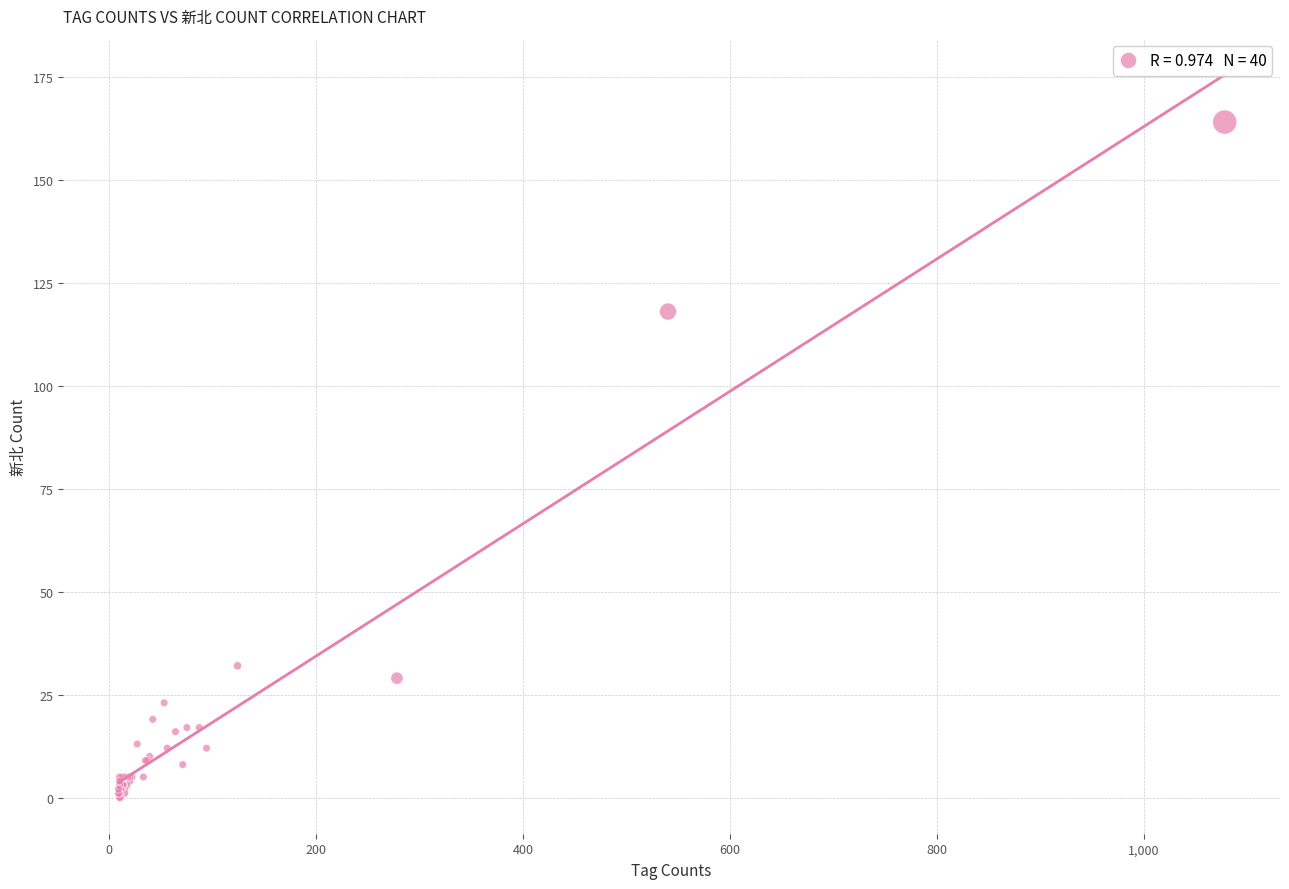

What Y value in the scatter plot is closest to 82?

118